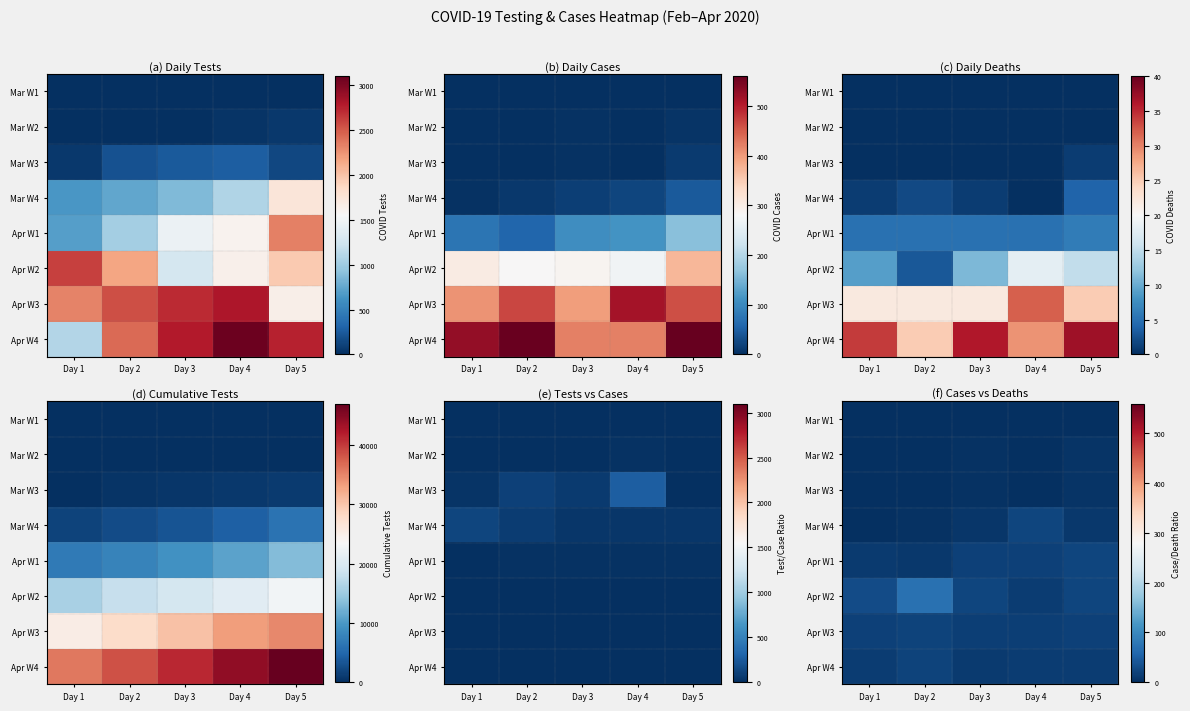

Which has a higher value, Day 4 or Day 2?

Day 4